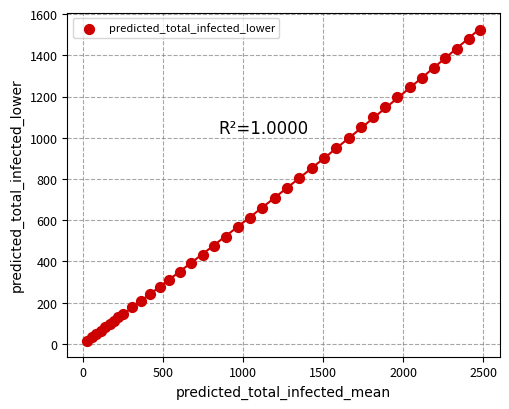

What is the range of X values (max minus min)?

2454